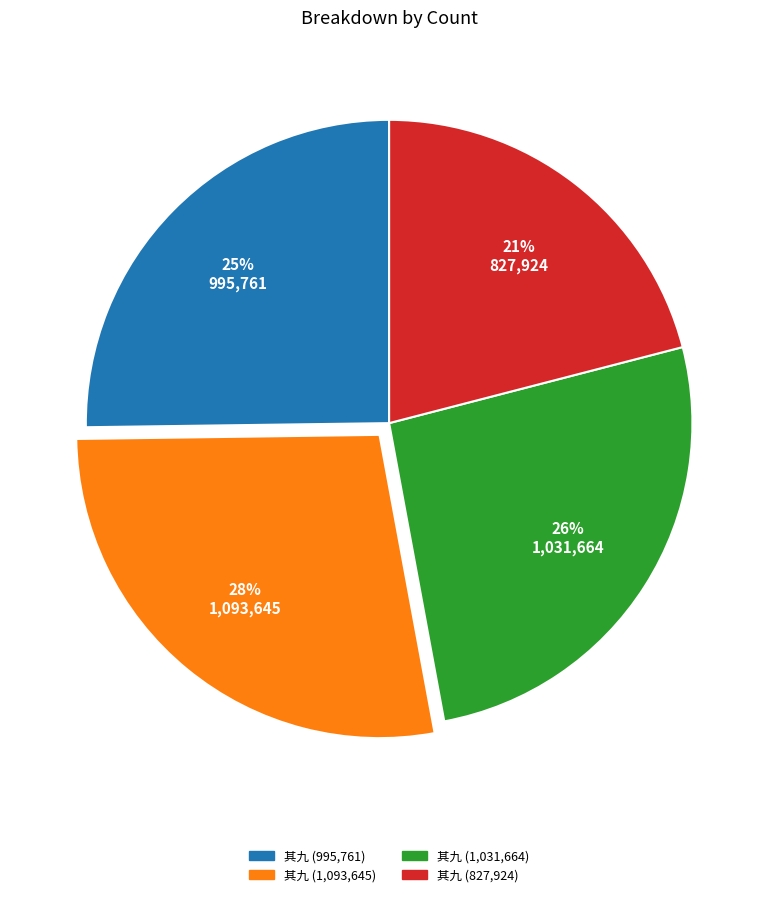

To the nearest percent, what is the average slice percentage?

25%